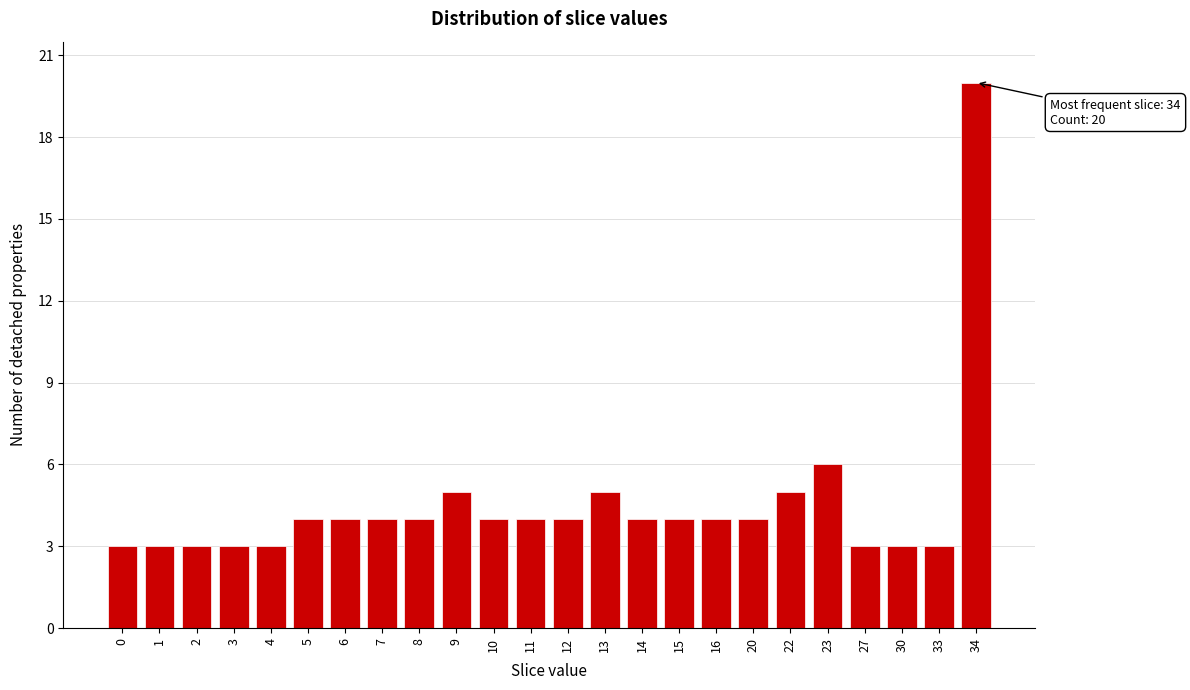

Reading left to right, list all the values displayed in this chart.

3	3	3	3	3	4	4	4	4	5	4	4	4	5	4	4	4	4	5	6	3	3	3	20